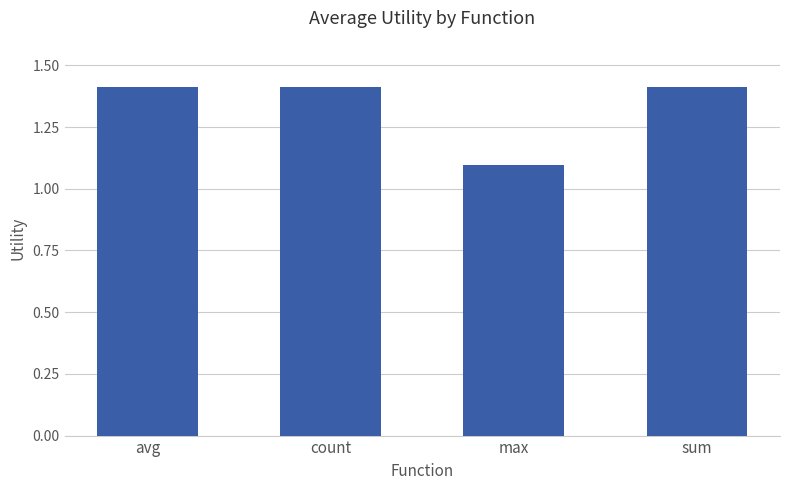

Count the values in the range 1 to 2.

4